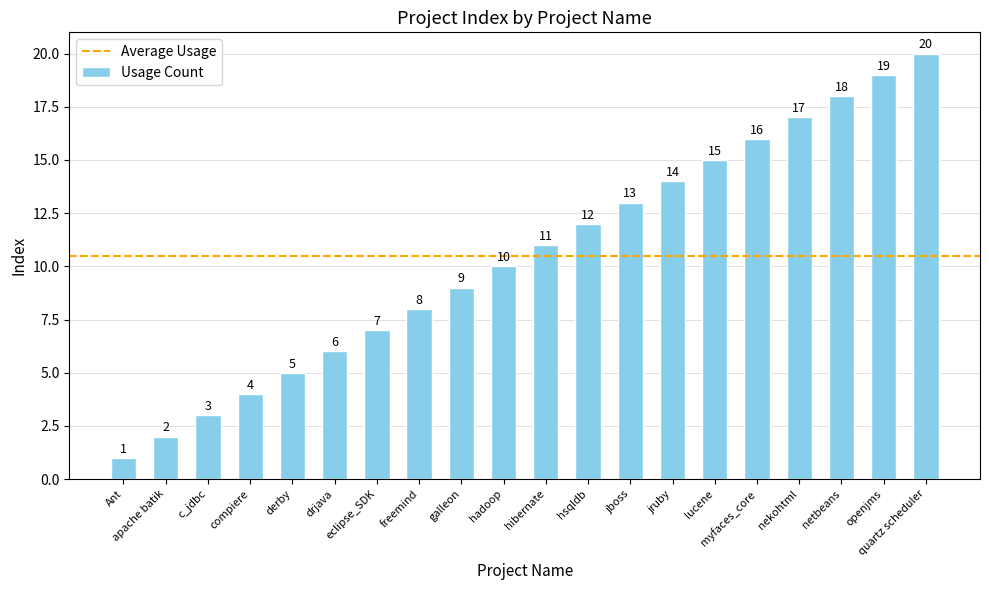

What is the difference between the values at hibernate and apache batik?

9